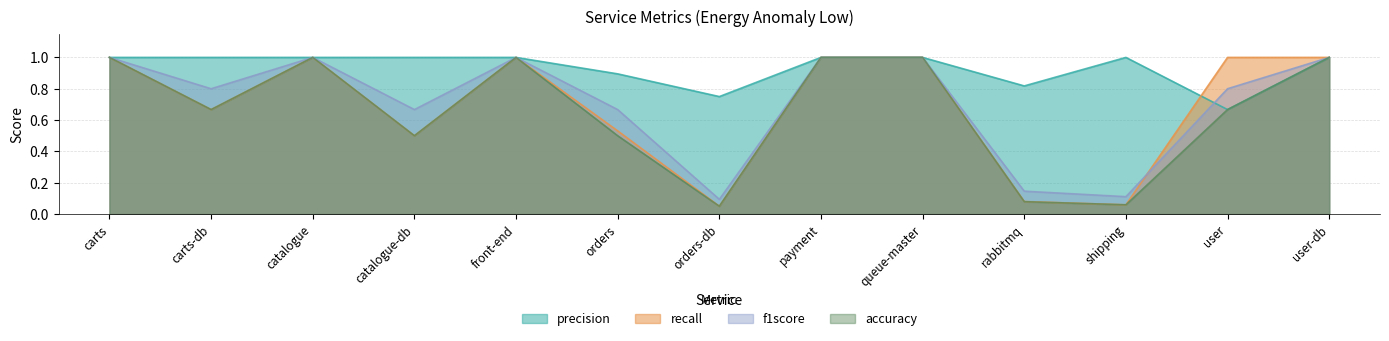

How many interior local valleys does the accuracy series have?

4